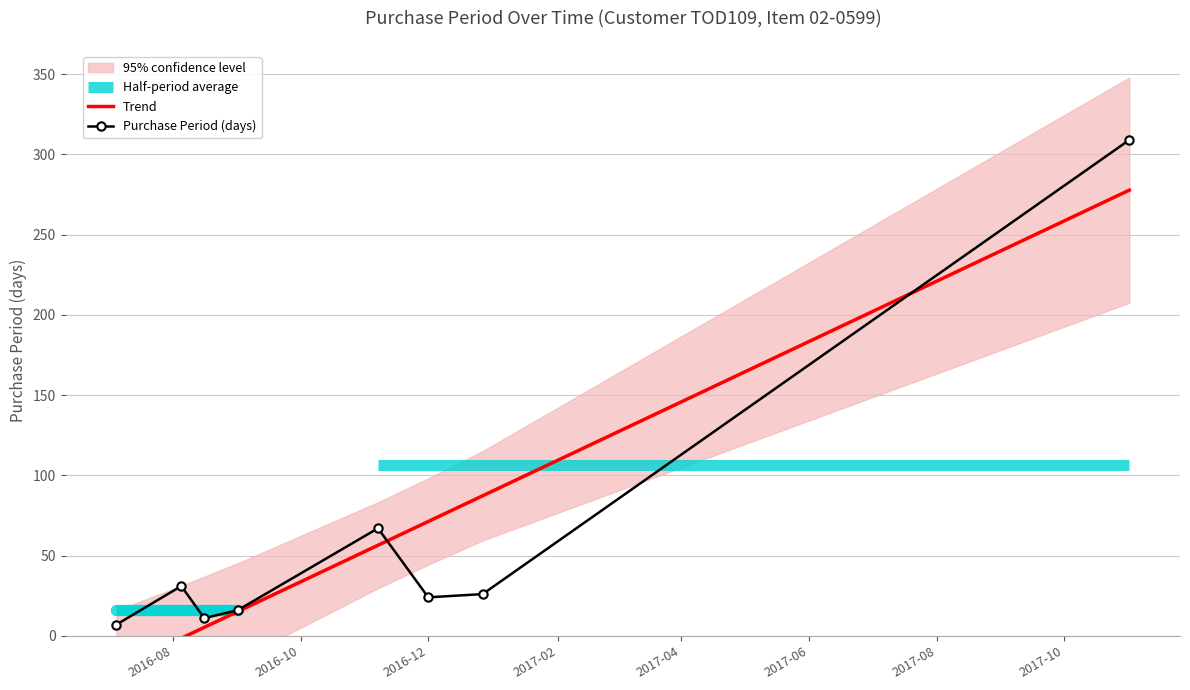

True or false: Trend has more than 1 points higher than both neighbors.

False